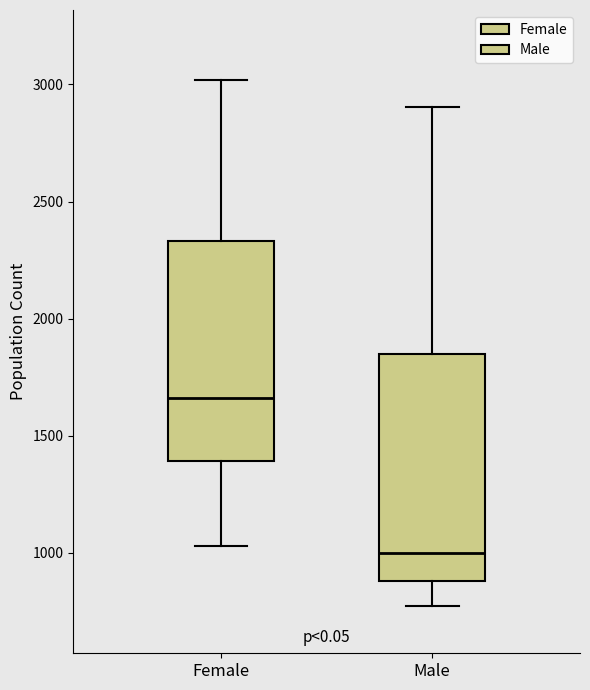

Where does the upper whisker of the box for Female end on the y-axis? The values are not printed on the chart, so give them approximately, as read against the axis.

3000